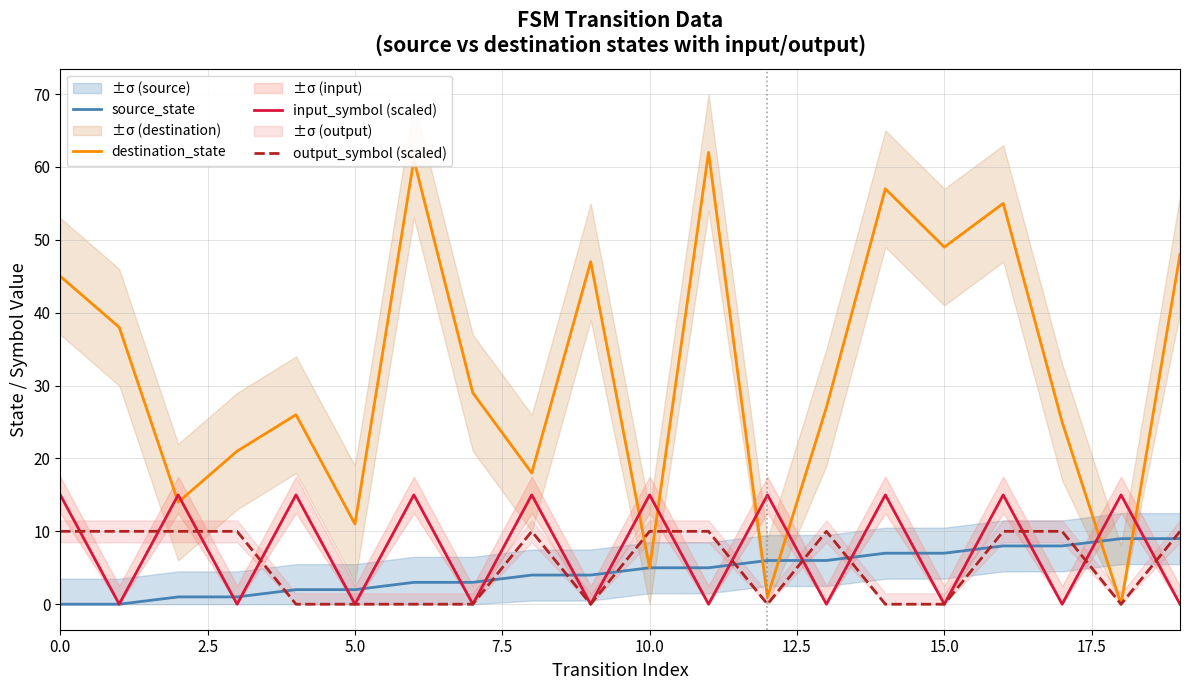

How many interior local valleys does the input_symbol (scaled) series have?

9